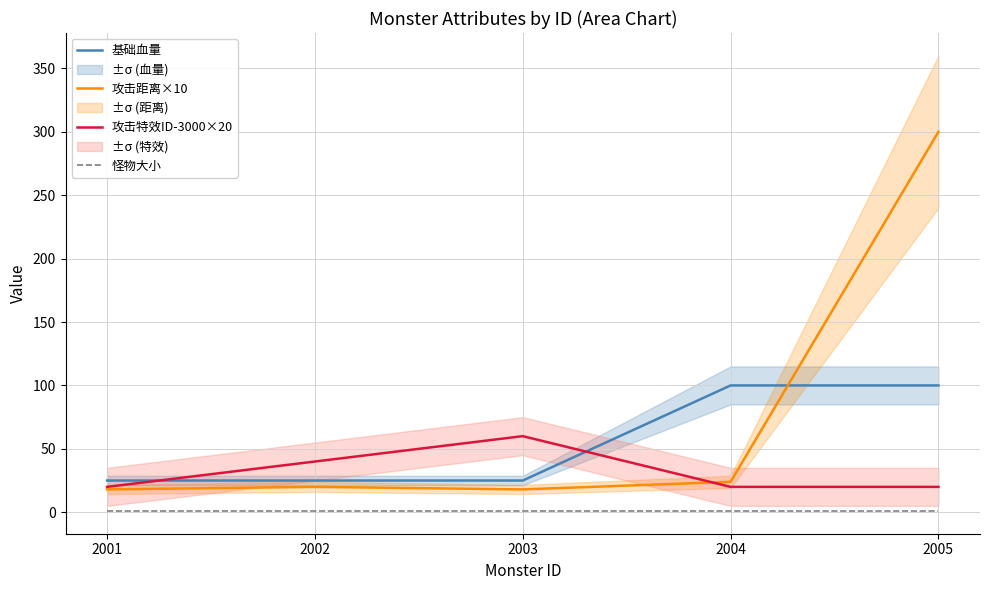

The value of 攻击距离×10 at 2005 is 60. True or false?

False